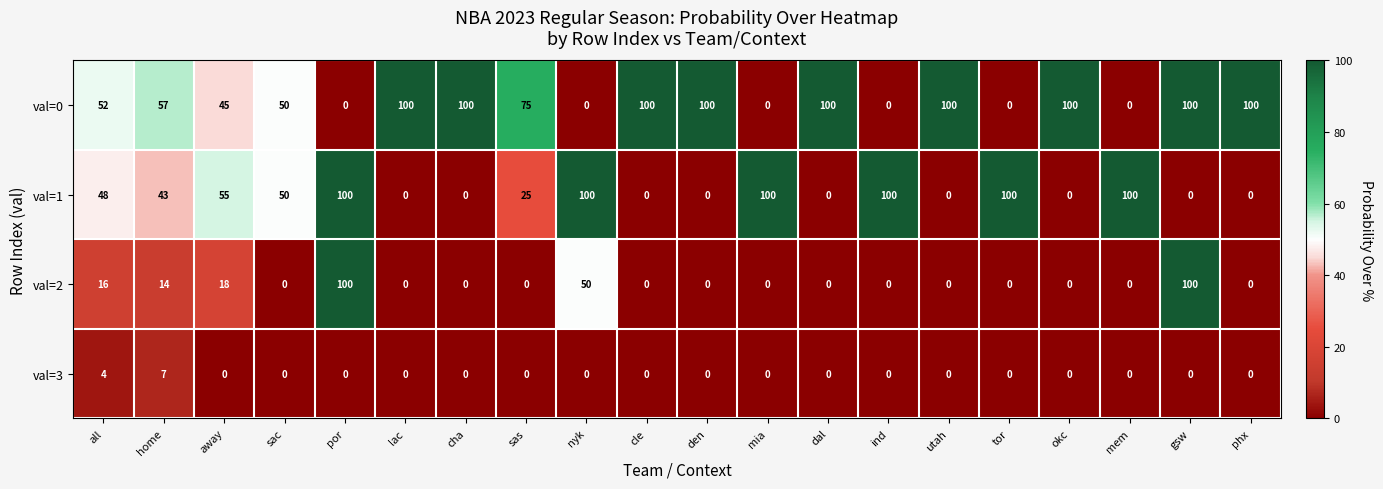

How many data points does each series have?

20